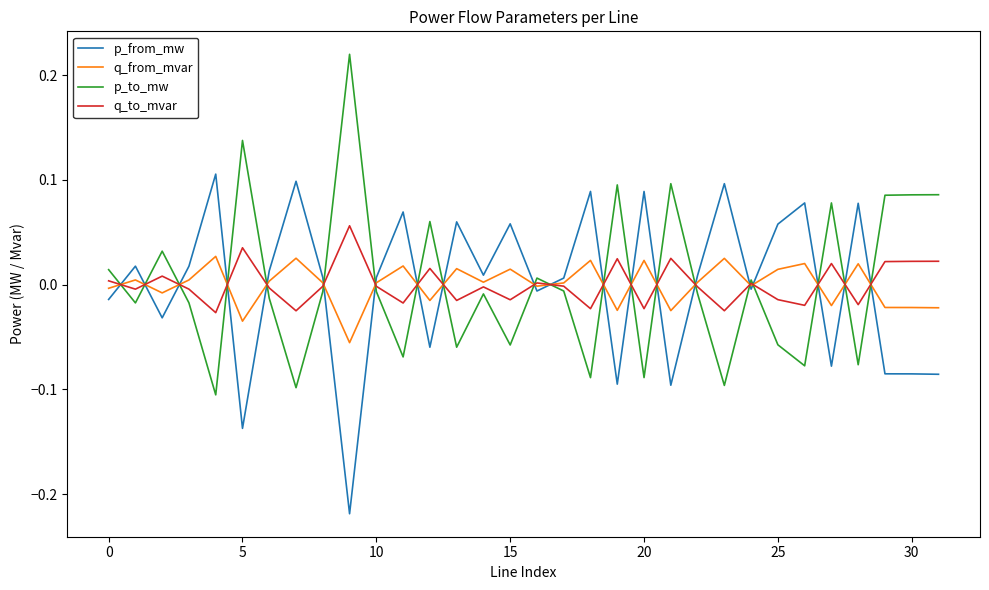

Rank the series by their maximum value, from highest to lowest.

p_to_mw, p_from_mw, q_to_mvar, q_from_mvar